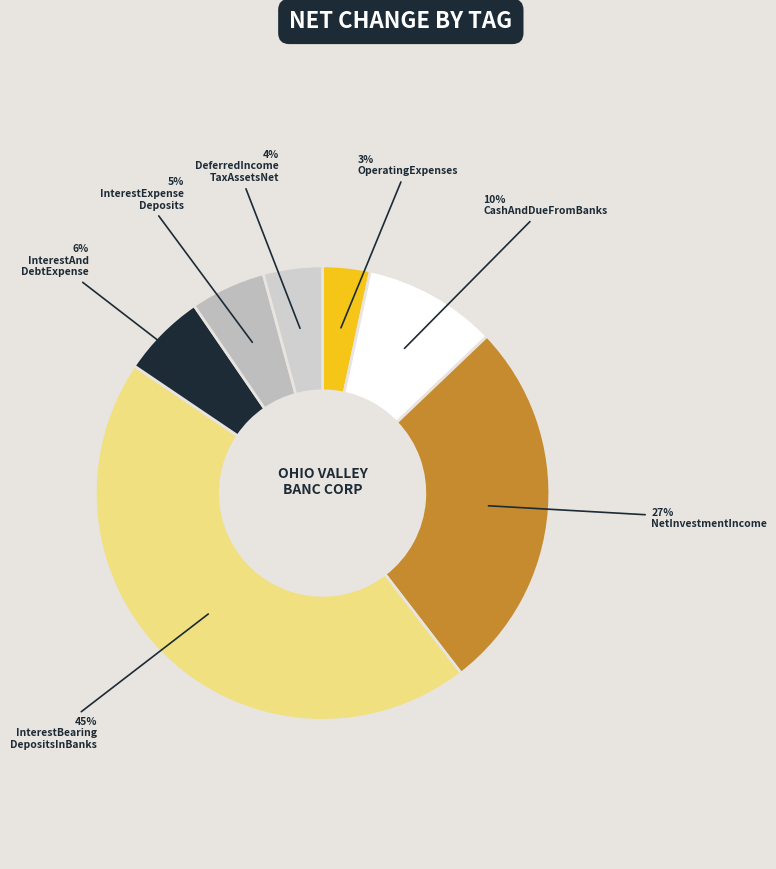

How many slices are in this pie chart?

7